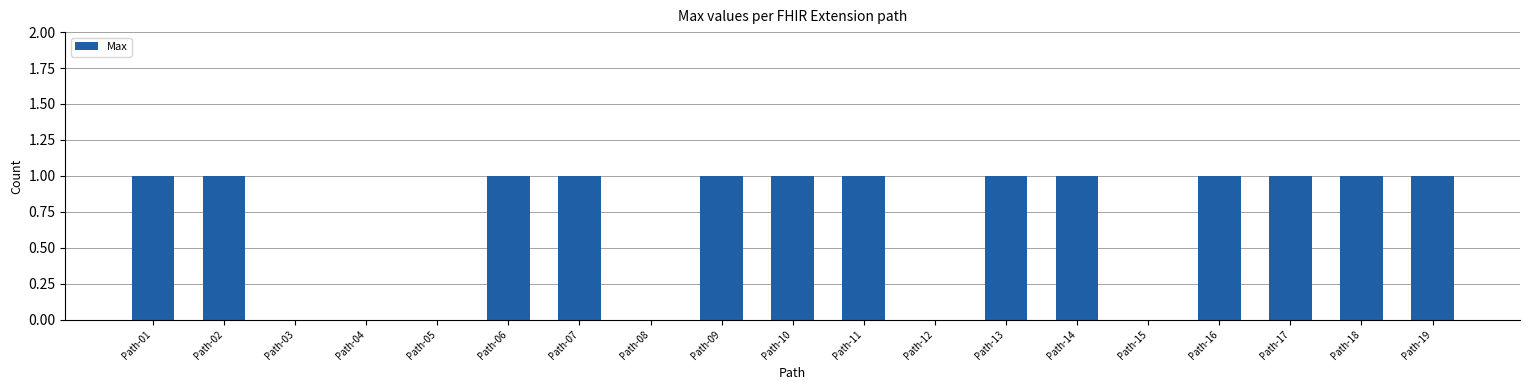

Does the chart contain stacked bars?

No